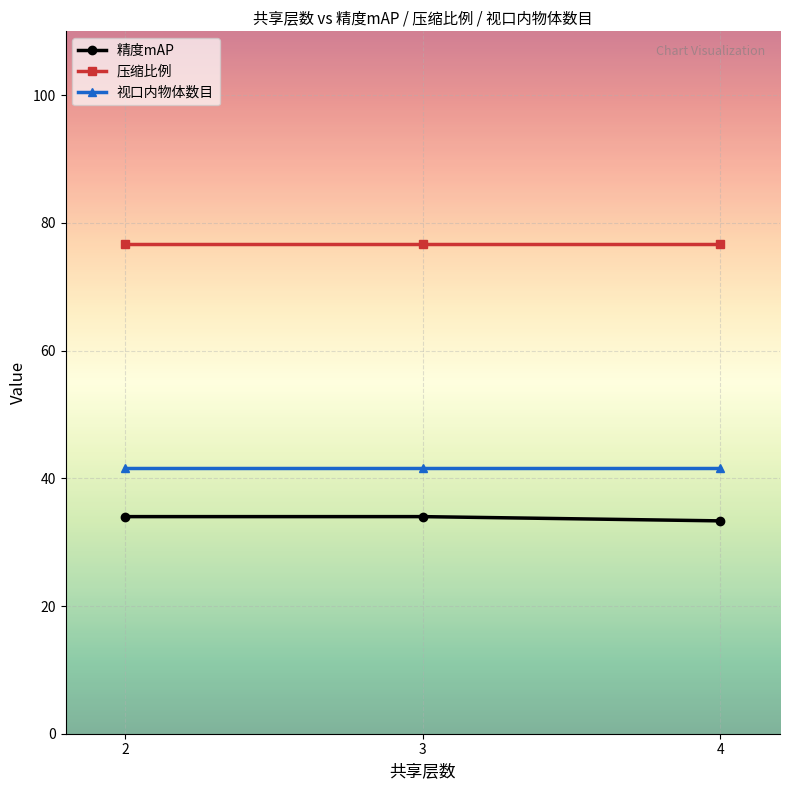

Reading right to left, extract all data points from this chart.

精度mAP: 33.3	34.0	34.0
压缩比例: 76.7	76.7	76.7
视口内物体数目: 41.7	41.7	41.7